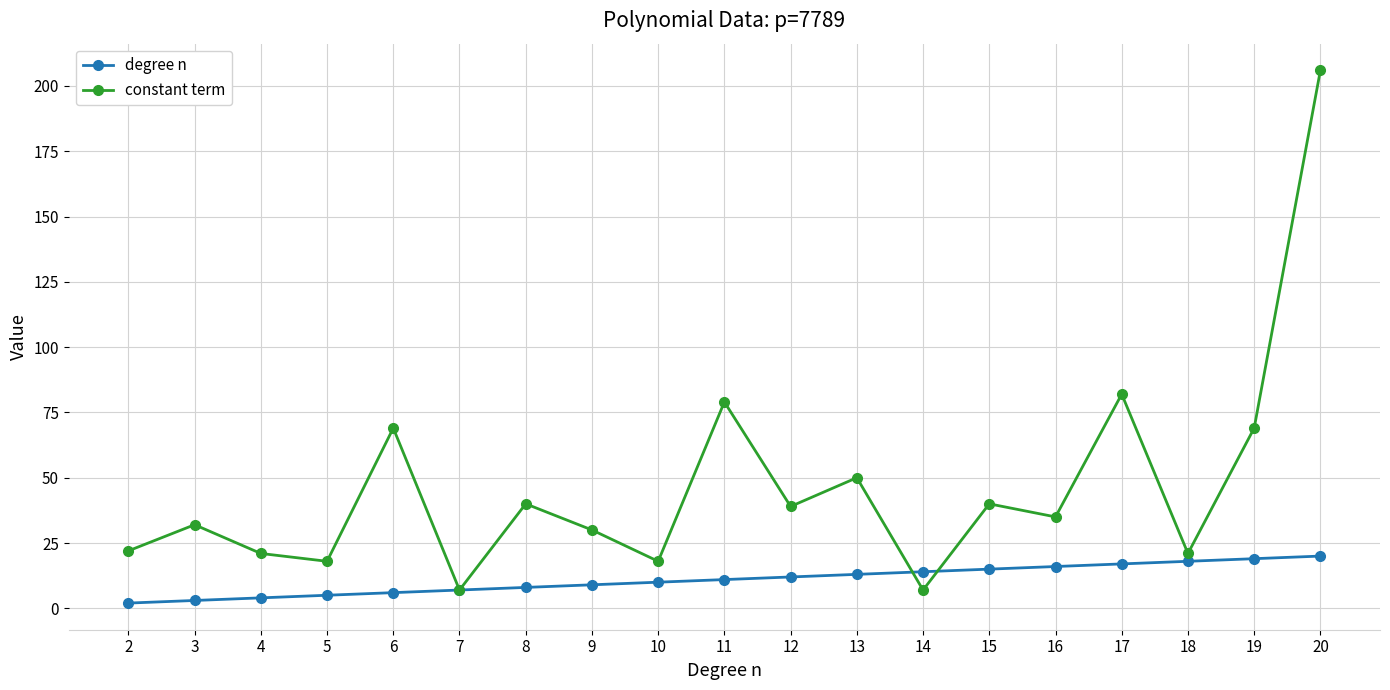

What is the value of the constant term point at the 18th from the left?

69